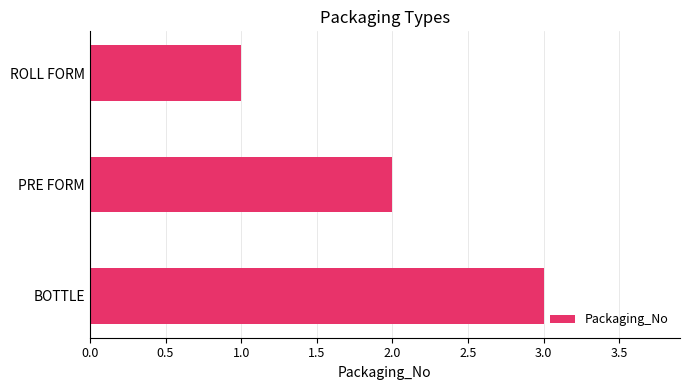

Are the bars horizontal?

Yes